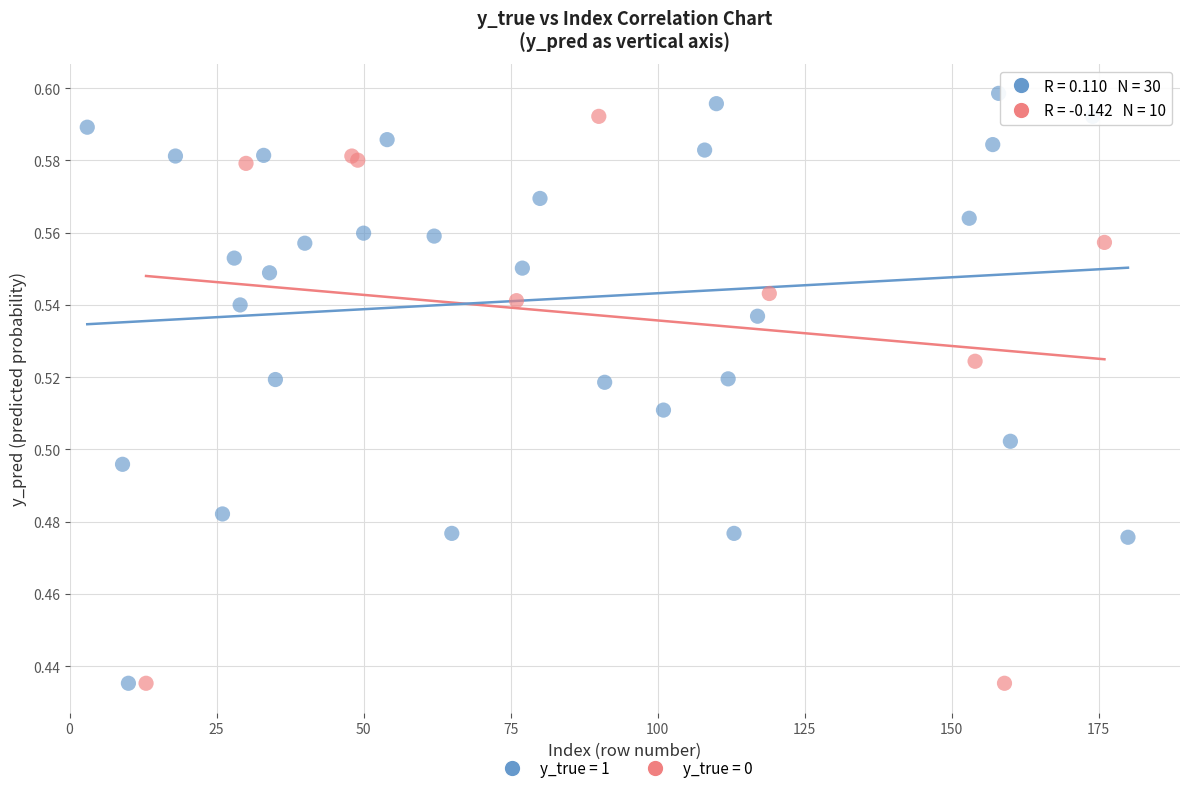

What are all the series names shown in the legend?

y_true = 1, y_true = 0